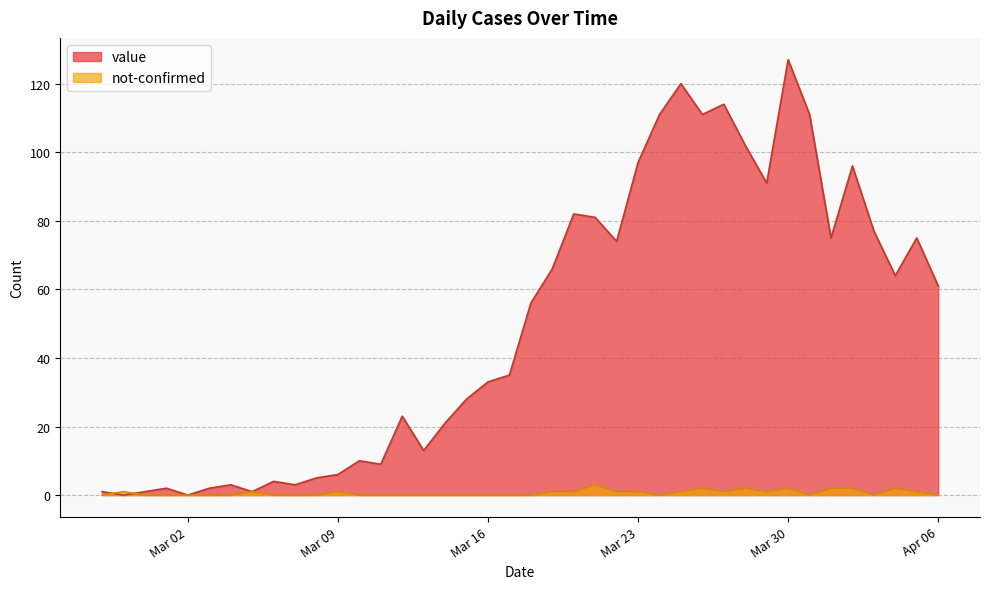

What is the difference between the maximum and minimum values in the value series?

127